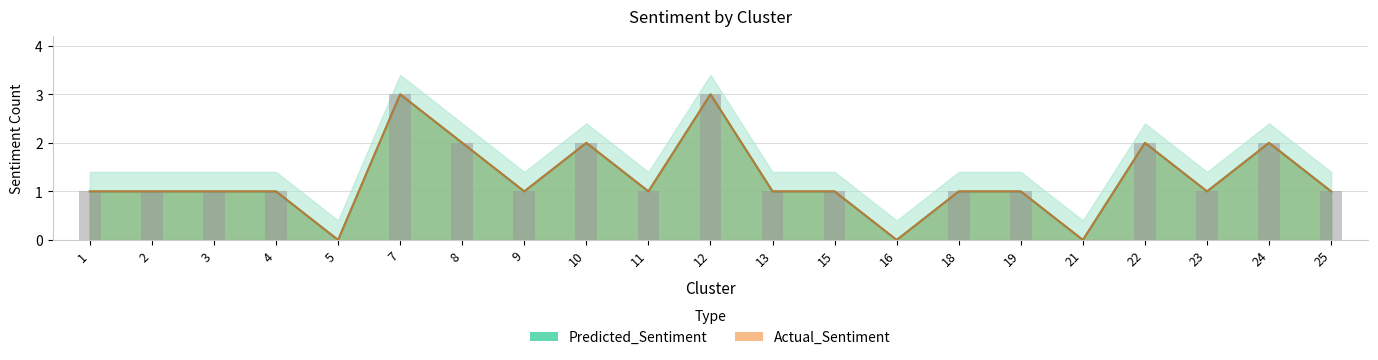

How many values in the Predicted_Sentiment series exceed 1?

6